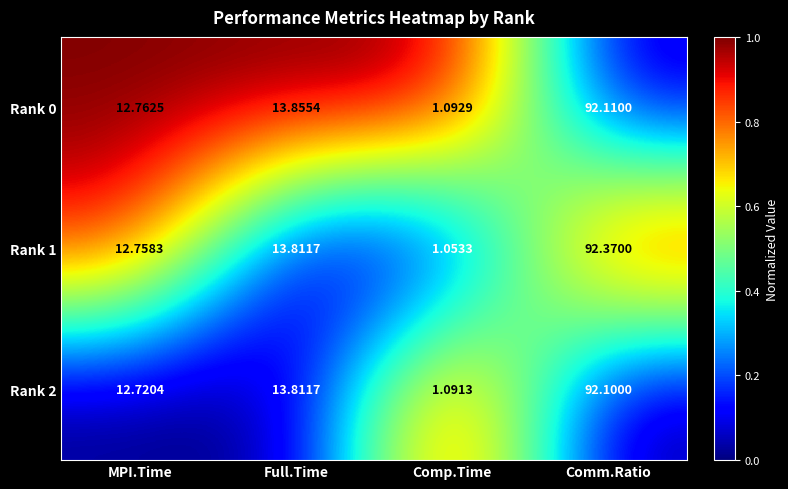

Rank the series by their maximum value, from highest to lowest.

Rank 1, Rank 0, Rank 2